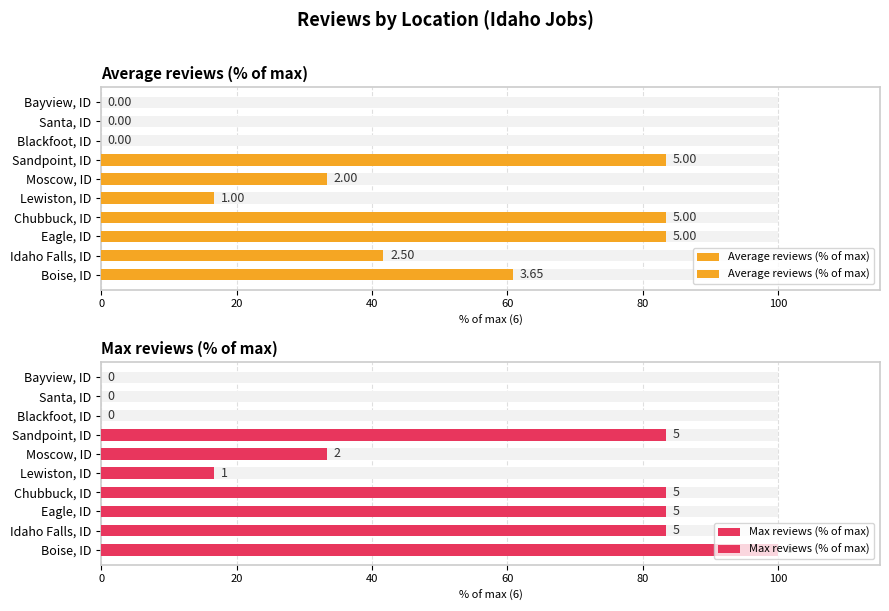

How many data points in Average reviews (% of max) are above 41?

5